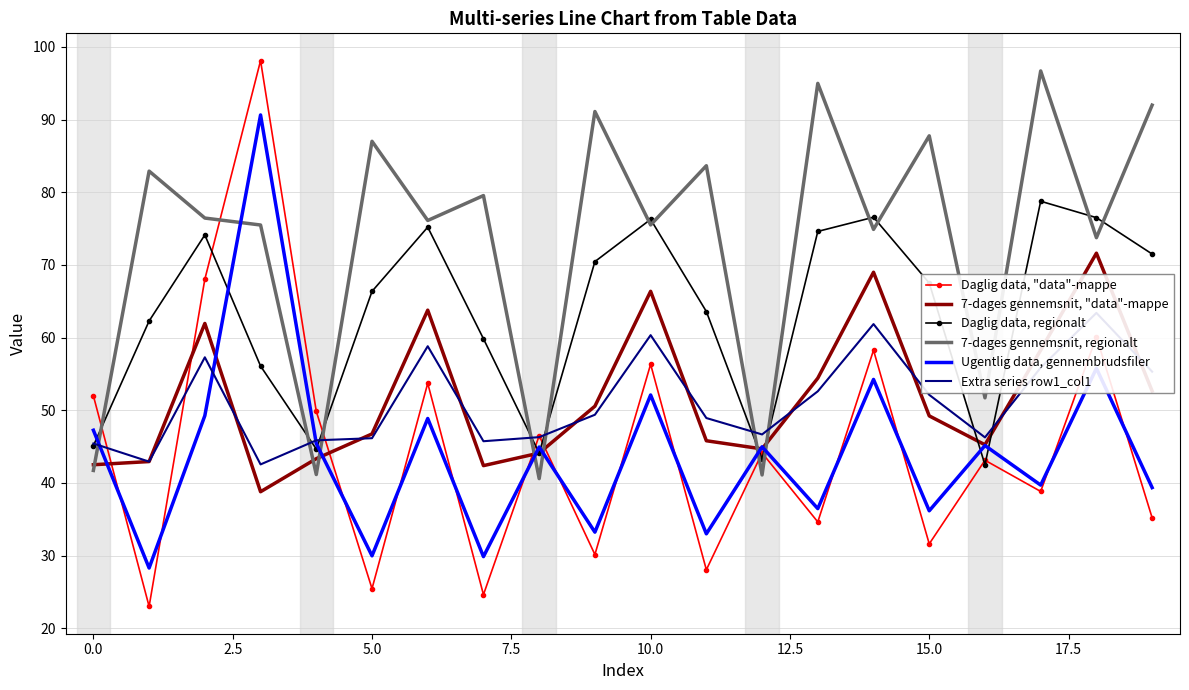

After their last crossing, which series has the higher values: 7-dages gennemsnit, regionalt or Daglig data, regionalt?

7-dages gennemsnit, regionalt